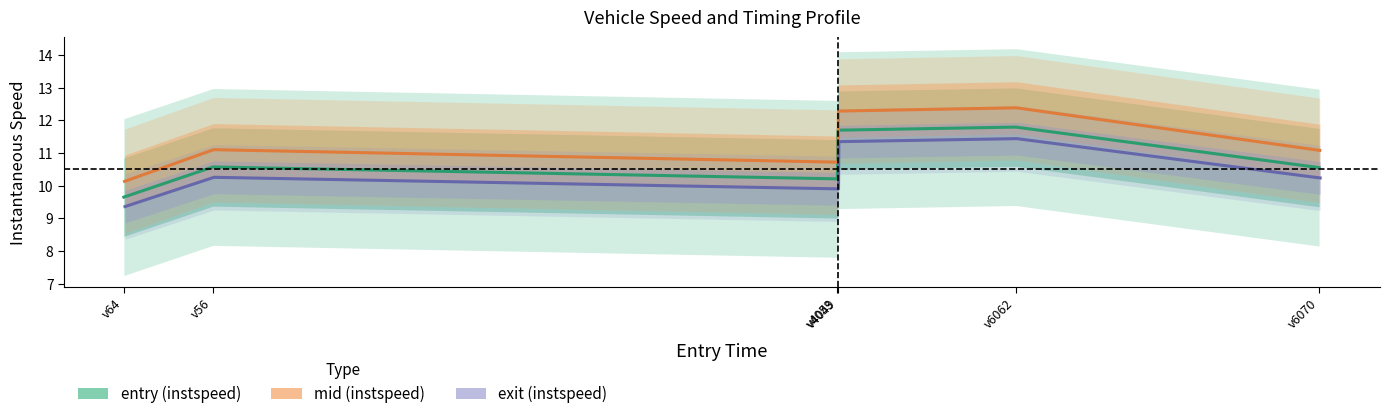

What is the difference between the second highest and second lowest values in the entry (instspeed) series?

1.5